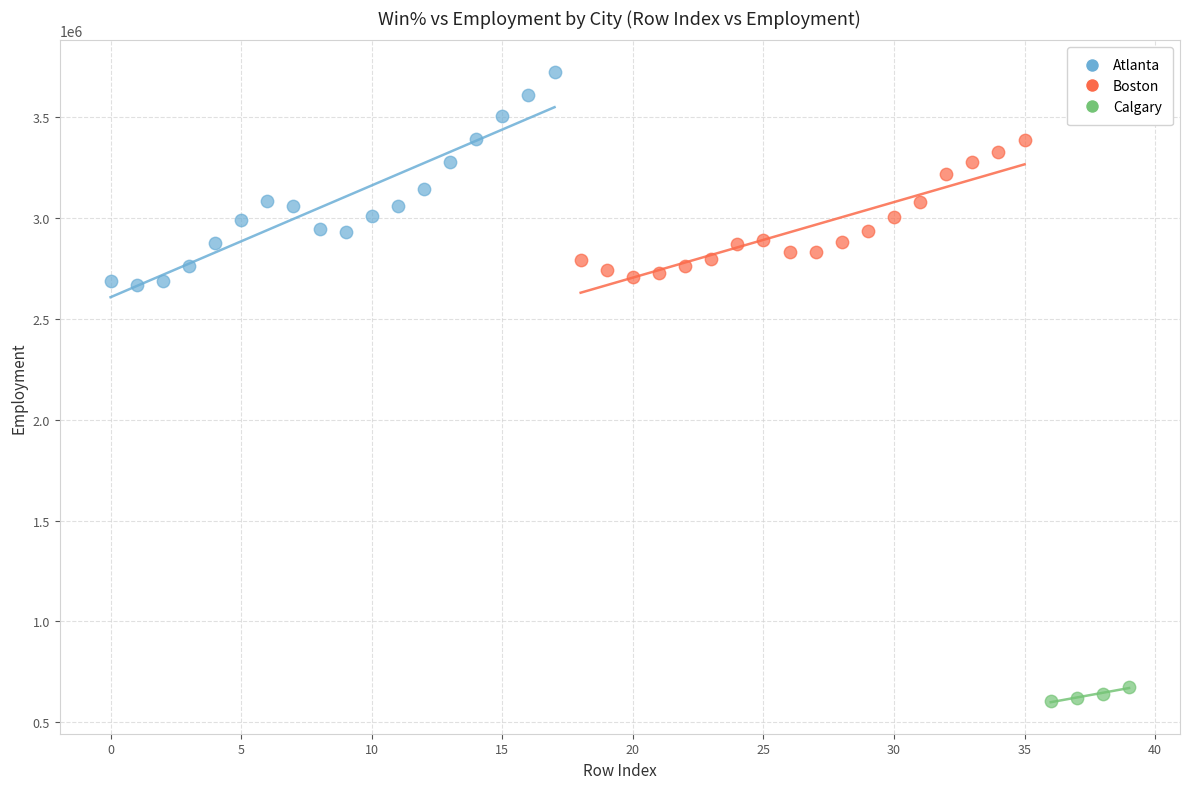

Which series contains the highest Y value?

Atlanta